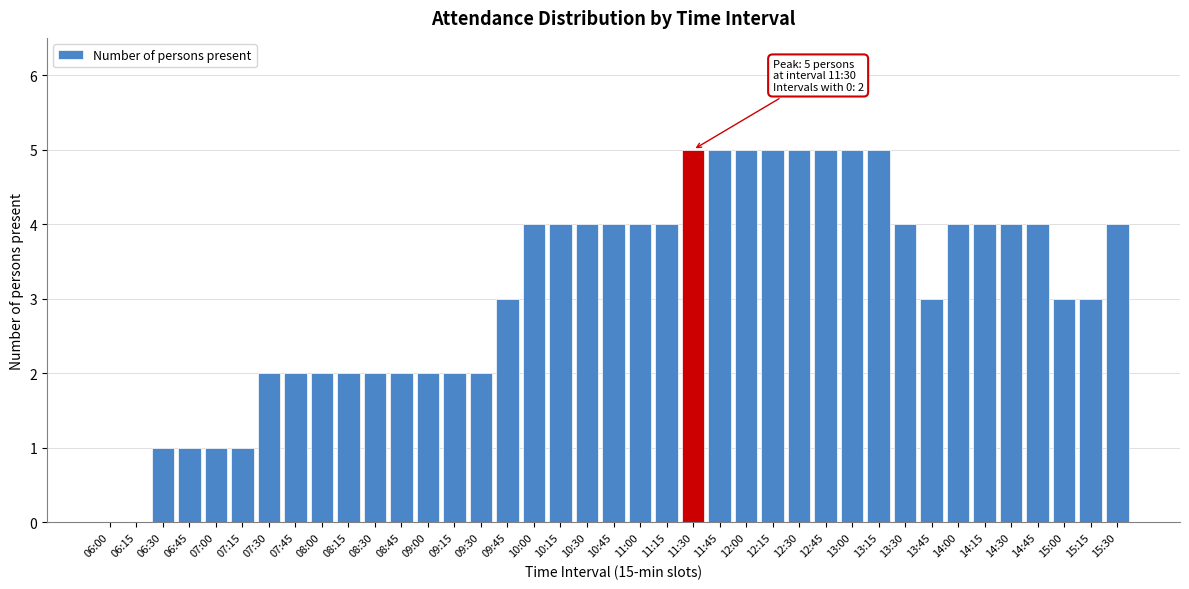

What is the maximum value shown in the chart?

5